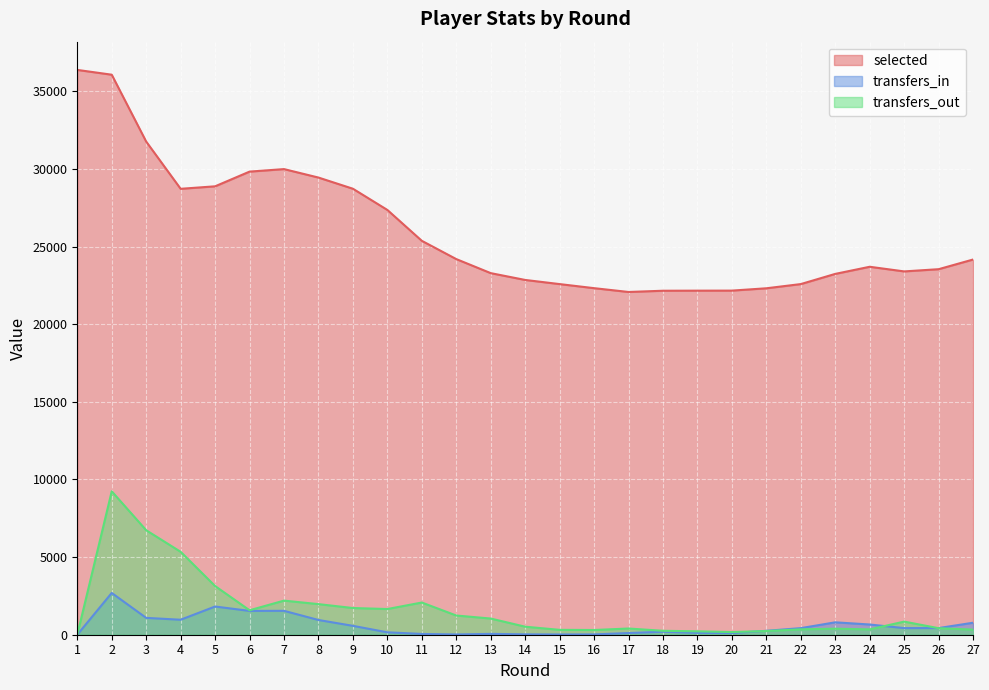

The value of selected at 4 is 7593. True or false?

False